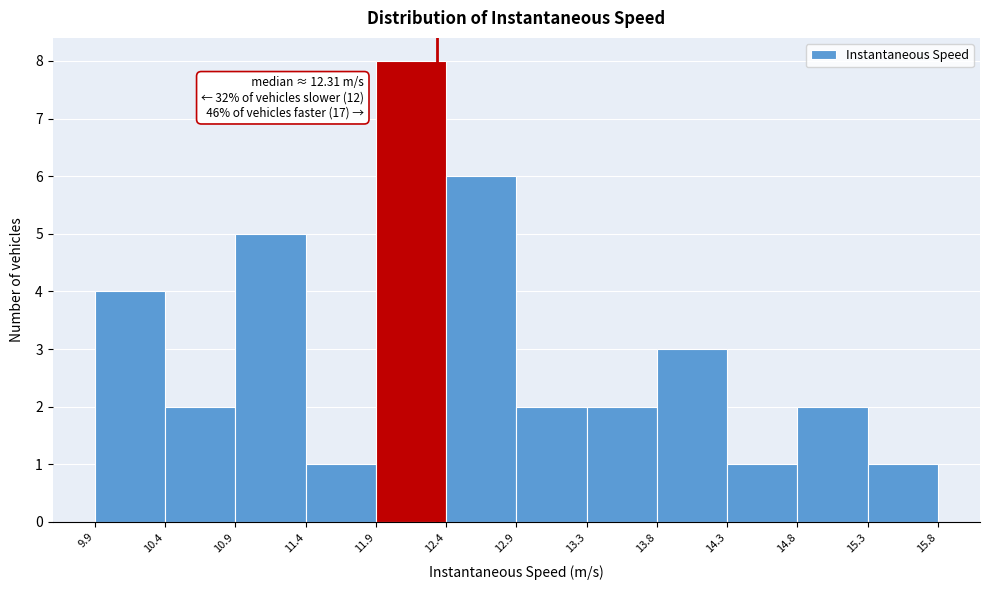

Which range on the x-axis has the tallest bar?

11.9 to 12.4